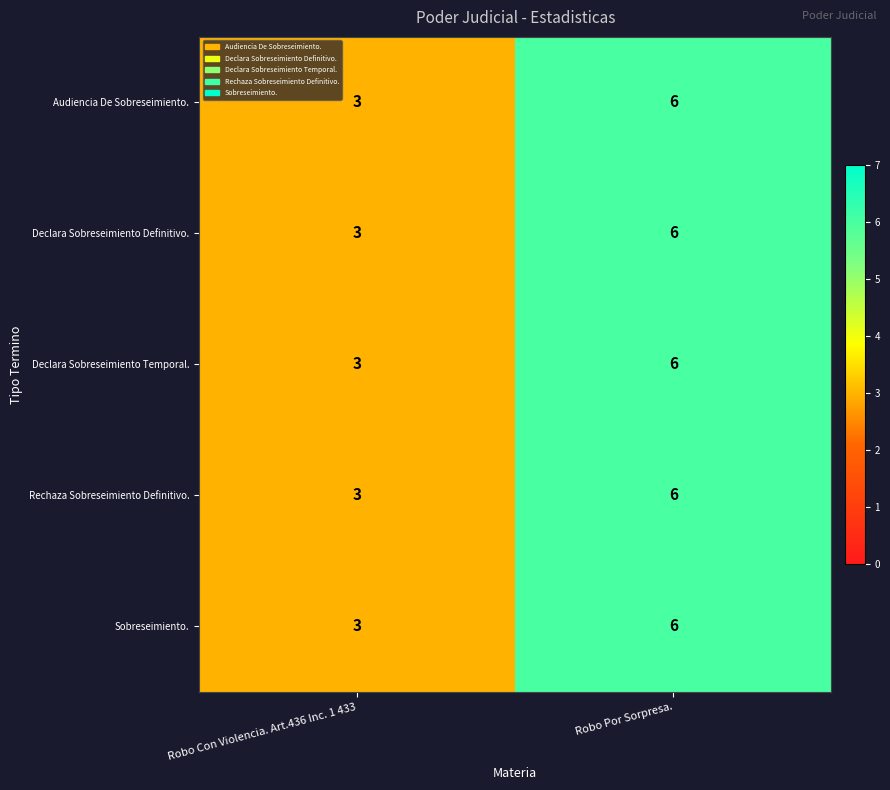

Where is Declara Sobreseimiento Temporal. nearest to the value 4?

Robo Con Violencia. Art.436 Inc. 1 433